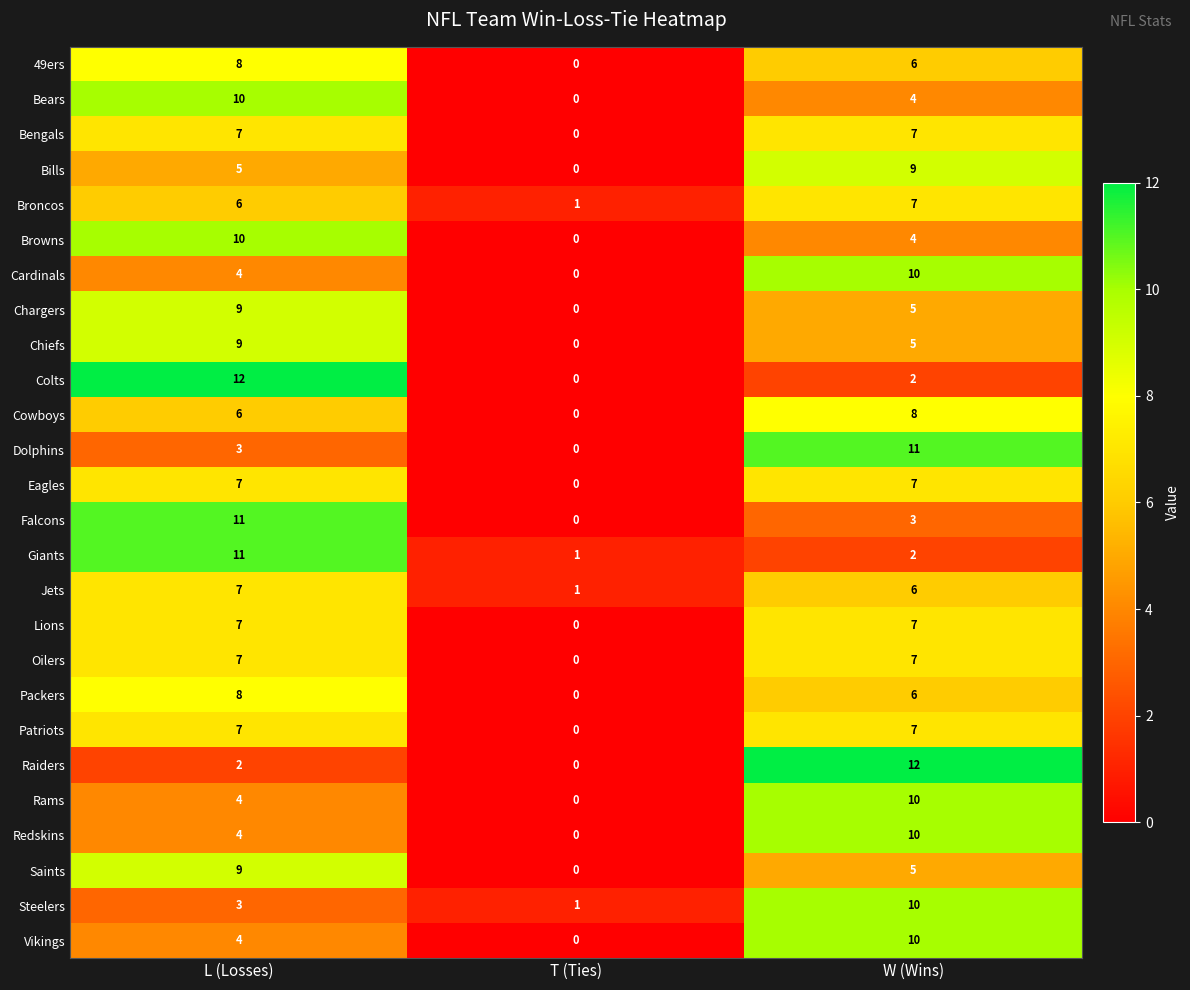

The value of Saints at L (Losses) is 9. True or false?

True